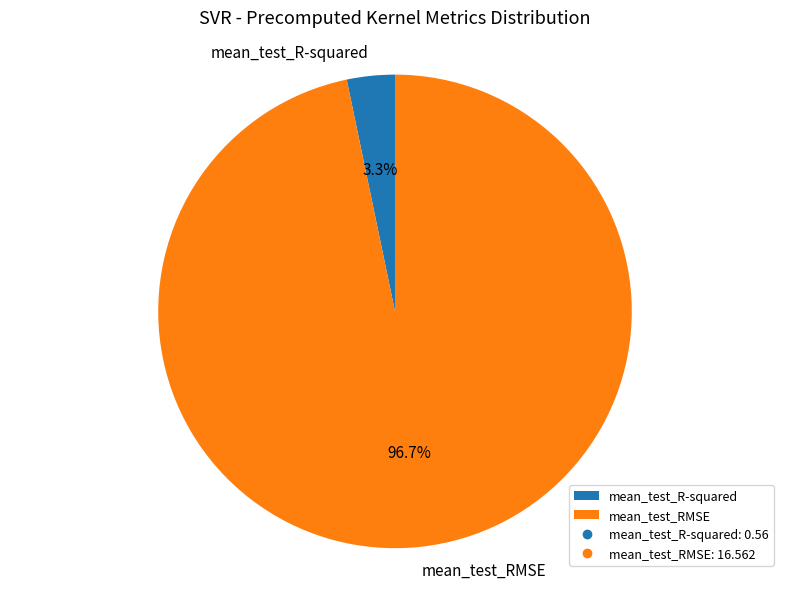

How many segments does this pie chart have?

2